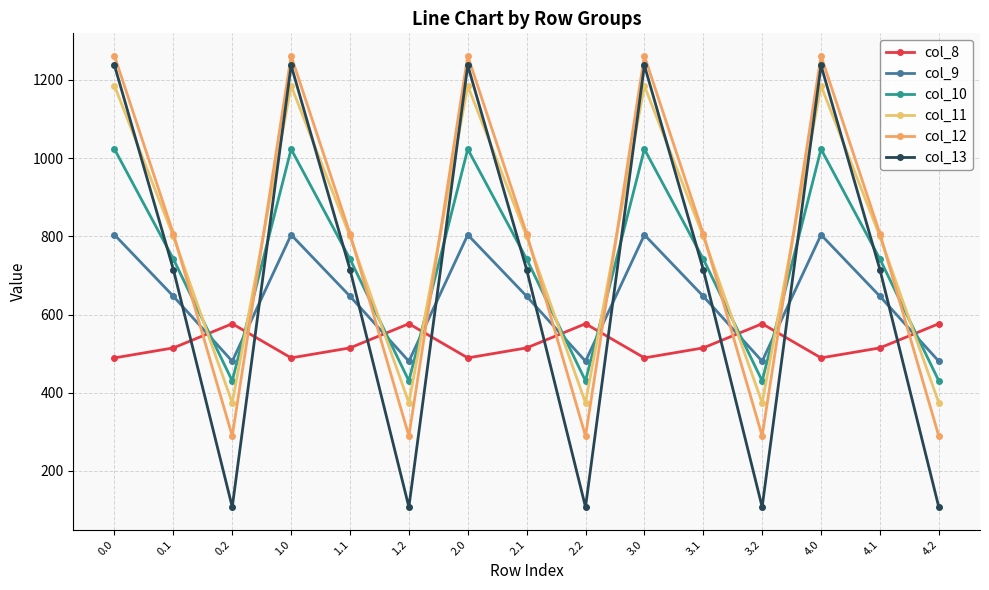

Reading left to right, extract all data points from this chart.

col_8: 0.0=489.3	0.1=514.8	0.2=576.6	1.0=489.3	1.1=514.8	1.2=576.6	2.0=489.3	2.1=514.8	2.2=576.6	3.0=489.3	3.1=514.8	3.2=576.6	4.0=489.3	4.1=514.8	4.2=576.6
col_9: 0.0=804.0	0.1=646.9	0.2=480.7	1.0=804.0	1.1=646.9	1.2=480.7	2.0=804.0	2.1=646.9	2.2=480.7	3.0=804.0	3.1=646.9	3.2=480.7	4.0=804.0	4.1=646.9	4.2=480.7
col_10: 0.0=1023.2	0.1=742.1	0.2=430.5	1.0=1023.2	1.1=742.1	1.2=430.5	2.0=1023.2	2.1=742.1	2.2=430.5	3.0=1023.2	3.1=742.1	3.2=430.5	4.0=1023.2	4.1=742.1	4.2=430.5
col_11: 0.0=1185.2	0.1=800.2	0.2=374.4	1.0=1185.2	1.1=800.2	1.2=374.4	2.0=1185.2	2.1=800.2	2.2=374.4	3.0=1185.2	3.1=800.2	3.2=374.4	4.0=1185.2	4.1=800.2	4.2=374.4
col_12: 0.0=1261.6	0.1=806.9	0.2=289.5	1.0=1261.6	1.1=806.9	1.2=289.5	2.0=1261.6	2.1=806.9	2.2=289.5	3.0=1261.6	3.1=806.9	3.2=289.5	4.0=1261.6	4.1=806.9	4.2=289.5
col_13: 0.0=1237.4	0.1=715.3	0.2=107.8	1.0=1237.4	1.1=715.3	1.2=107.8	2.0=1237.4	2.1=715.3	2.2=107.8	3.0=1237.4	3.1=715.3	3.2=107.8	4.0=1237.4	4.1=715.3	4.2=107.8